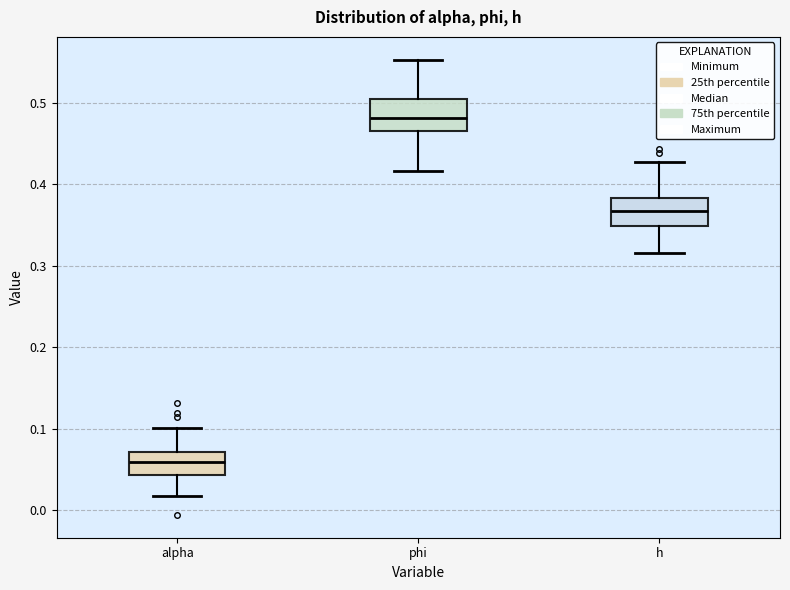

Reading left to right, transcribe this box plot: for each box, give where its median line is, the range the box spans, and where its two whiskers end, as read against the y-axis. The values are not printed on the chart, so give them approximately, as read against the axis.

alpha: median 0.06, box 0.04 to 0.07, whiskers 0.02 to 0.10
phi: median 0.48, box 0.47 to 0.50, whiskers 0.42 to 0.55
h: median 0.37, box 0.35 to 0.38, whiskers 0.32 to 0.43